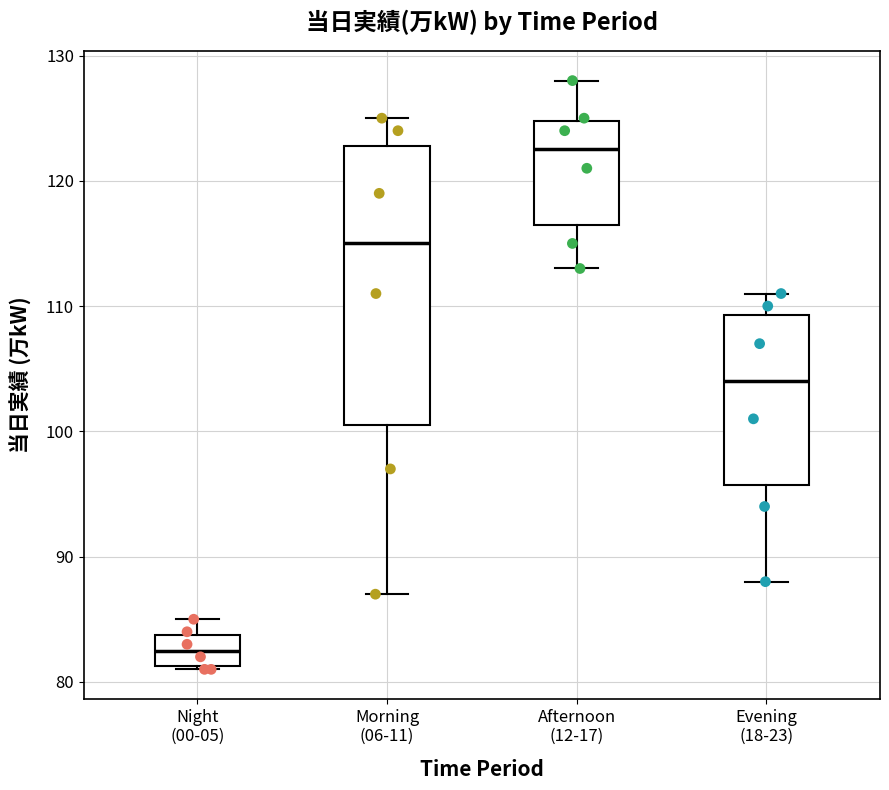

Reading left to right, read every box against the y-axis: the position of its median line, the range the box covers, and the ends of its whiskers. The values are not printed on the chart, so give them approximately, as read against the axis.

Night (00-05): median 83, box 81 to 84, whiskers 81 to 85
Morning (06-11): median 115, box 101 to 123, whiskers 87 to 125
Afternoon (12-17): median 123, box 117 to 125, whiskers 113 to 128
Evening (18-23): median 104, box 96 to 109, whiskers 88 to 111